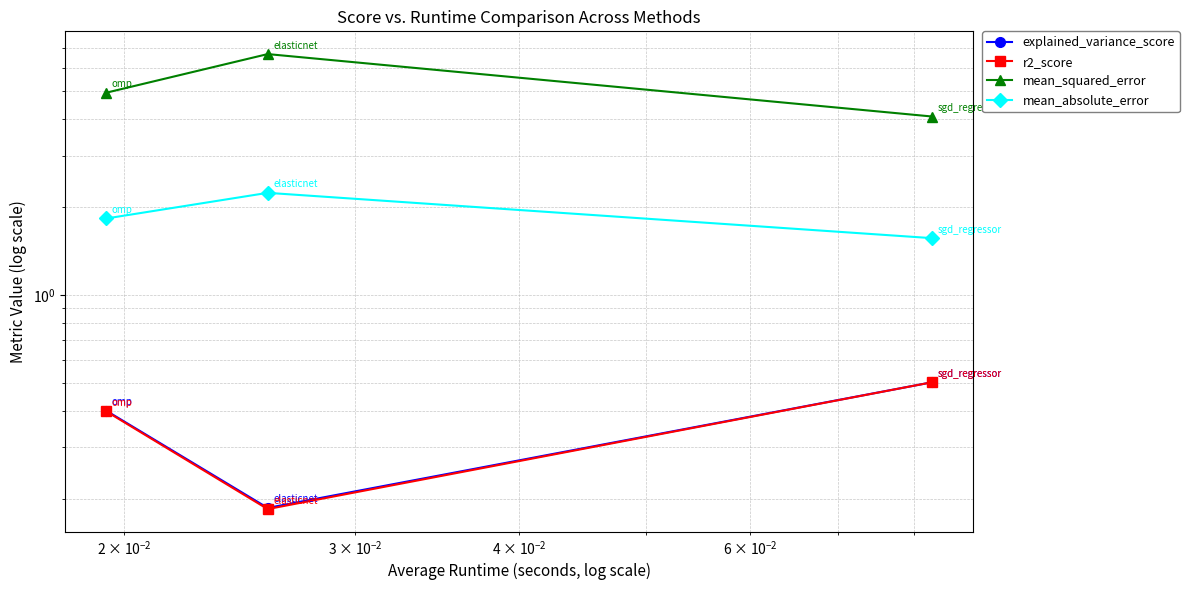

What is the smallest value displayed?

0.2